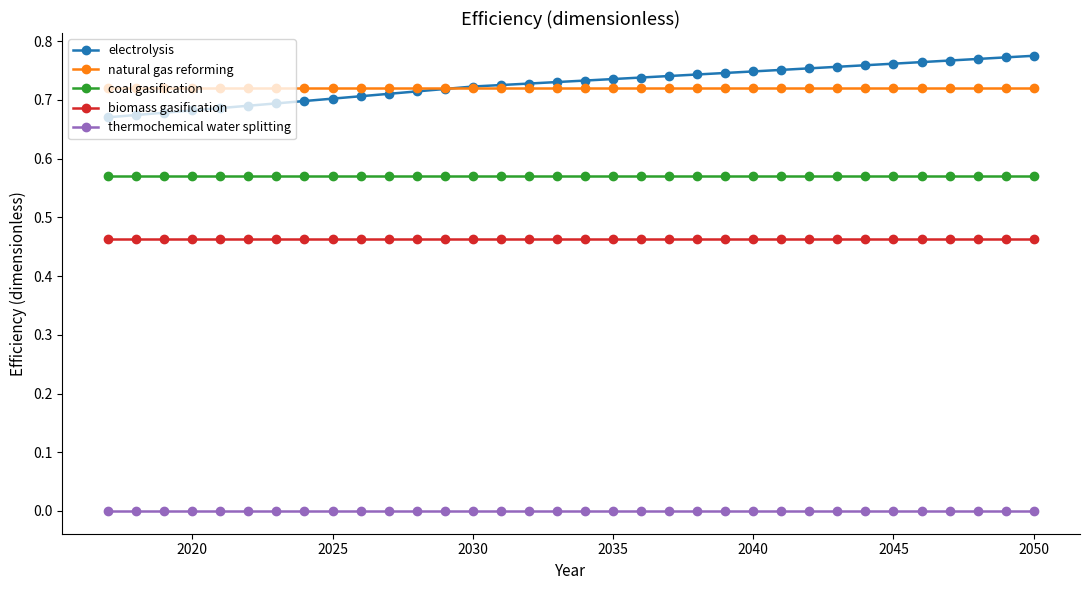

Which series has the widest spread of values?

electrolysis